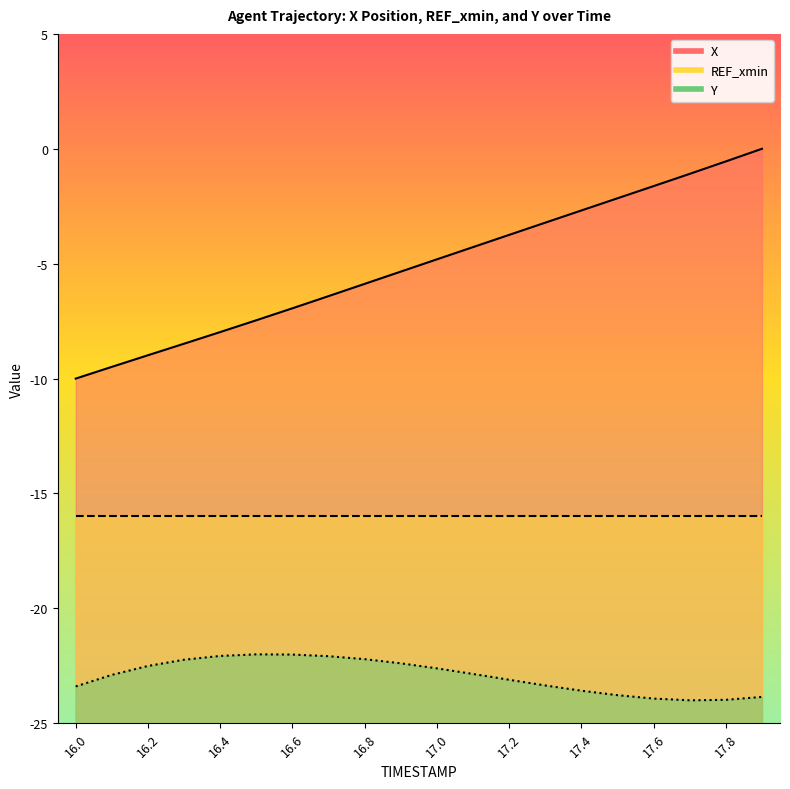

Between 17.9 and 16.5, which is larger?

17.9